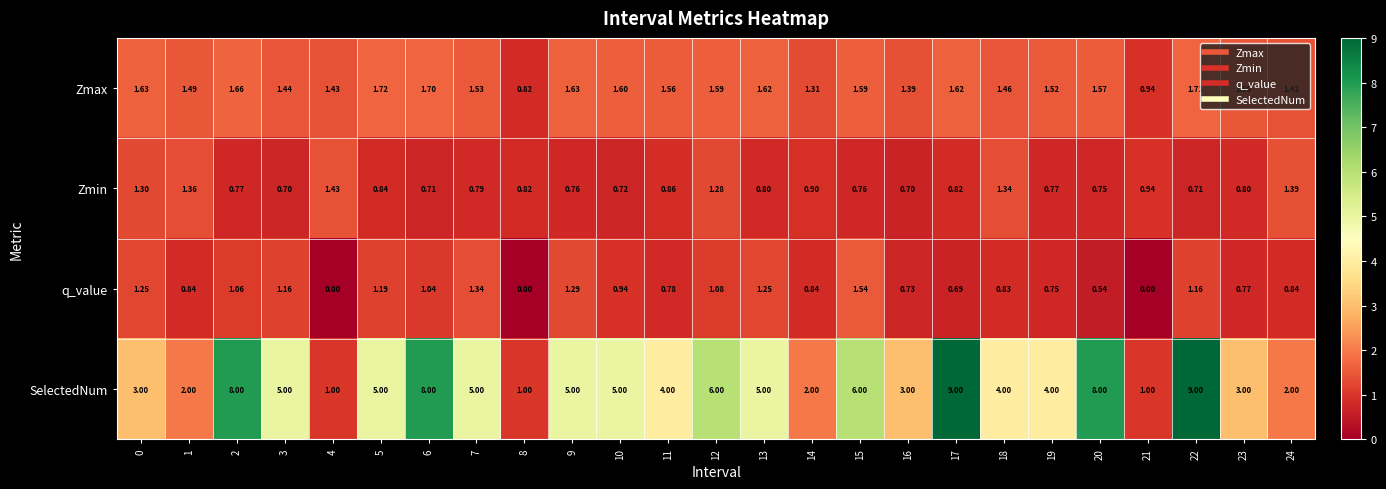

How many series are shown in this chart?

4